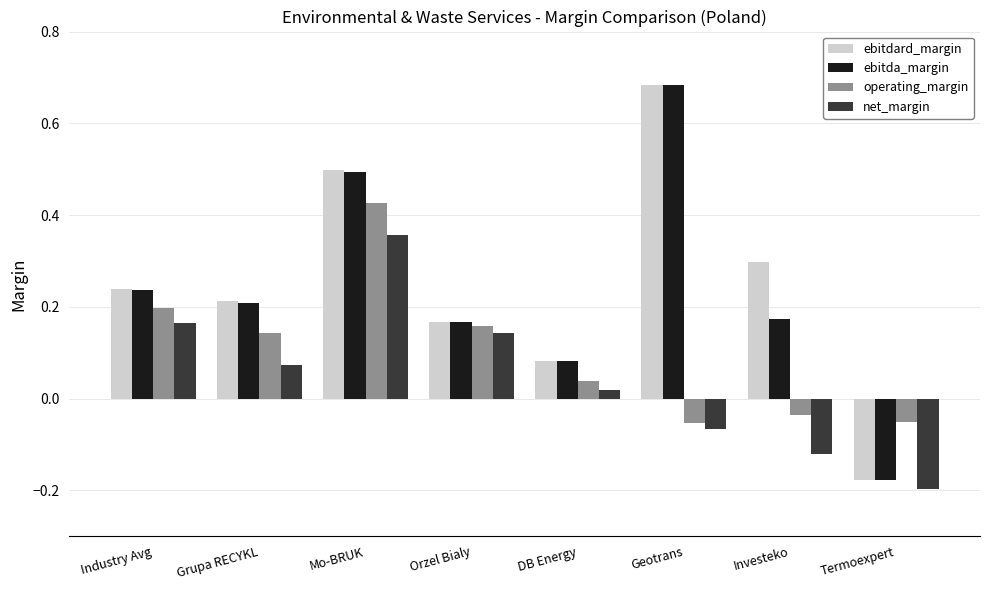

What is the label of the 1st bar from the right?

Termoexpert